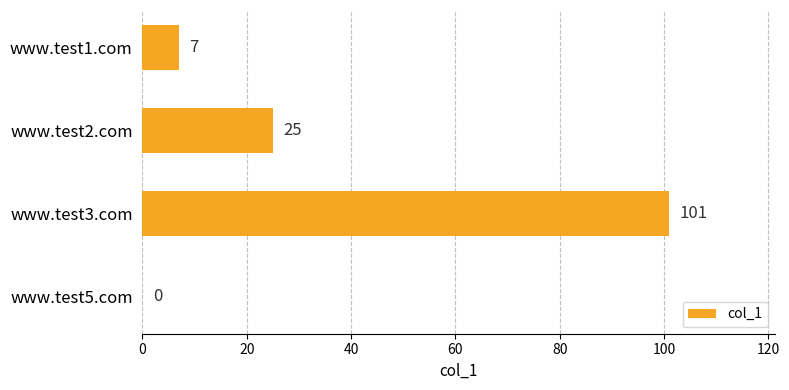

What is the sum of the values at www.test2.com and www.test5.com?

25